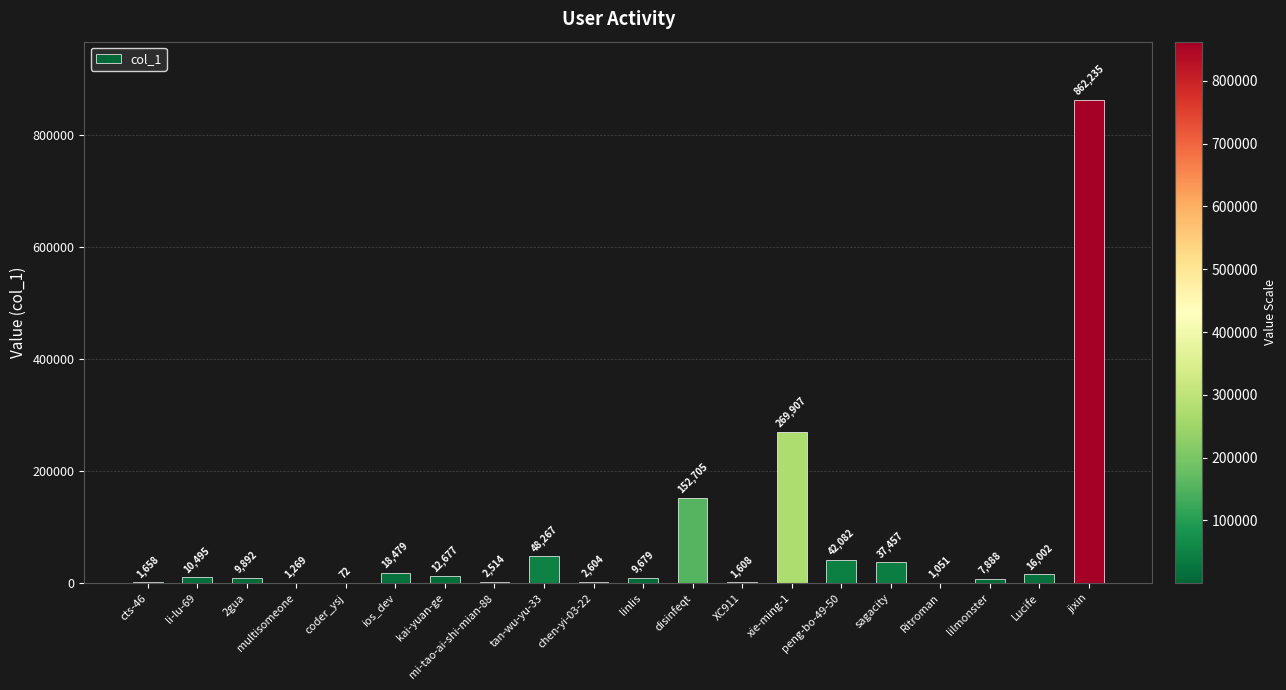

The chart shows a value of 18479 at ios_dev. True or false?

True